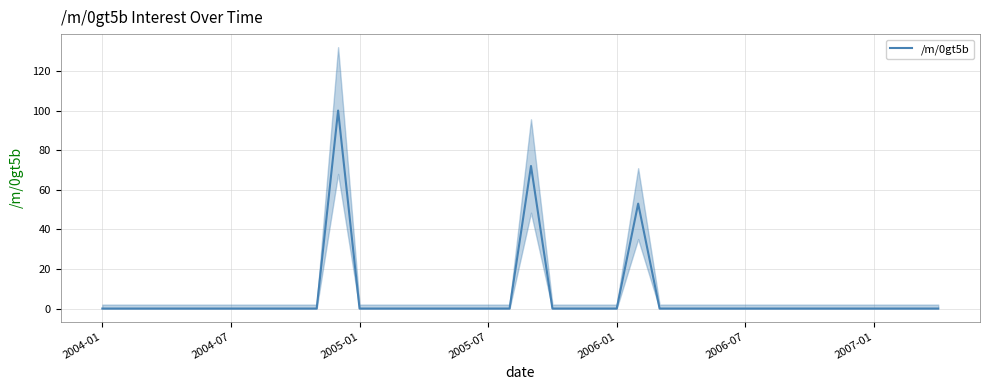

True or false: there are more than 2 points higher than both neighbors.

True